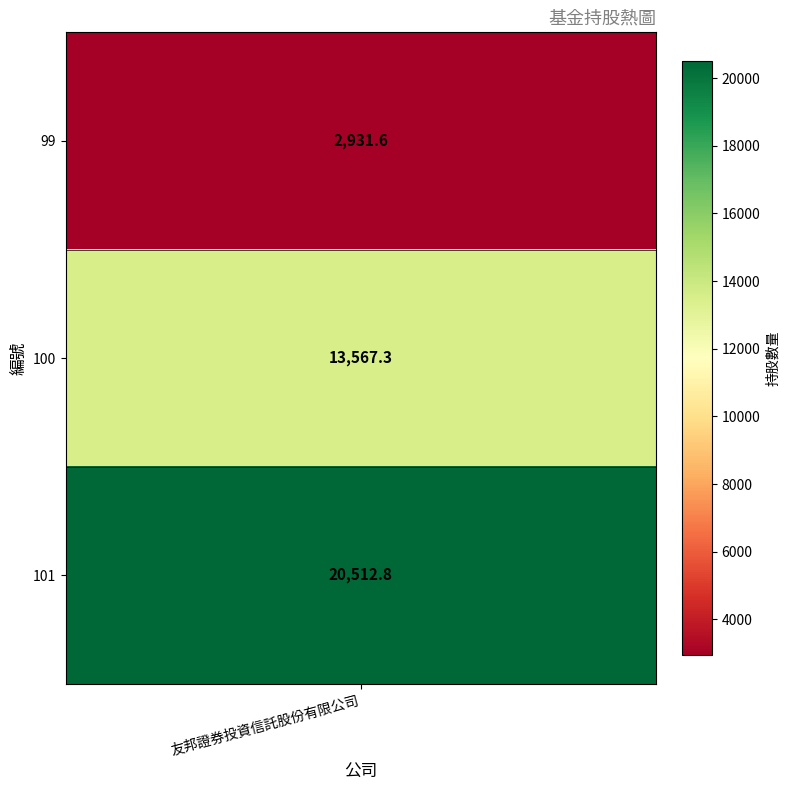

What is the smallest value displayed?

2931.6